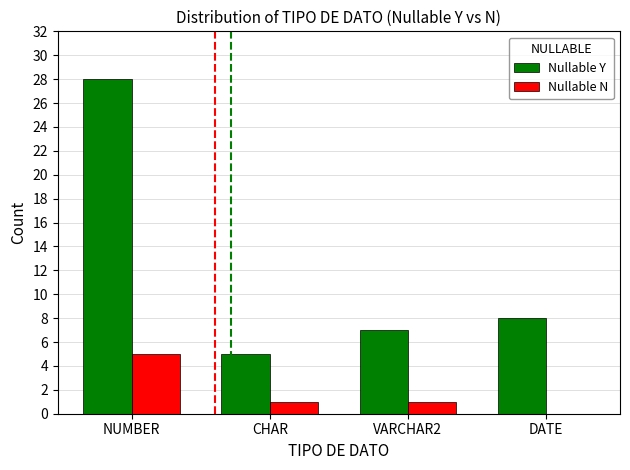

Which series has the largest total across all categories?

Nullable Y